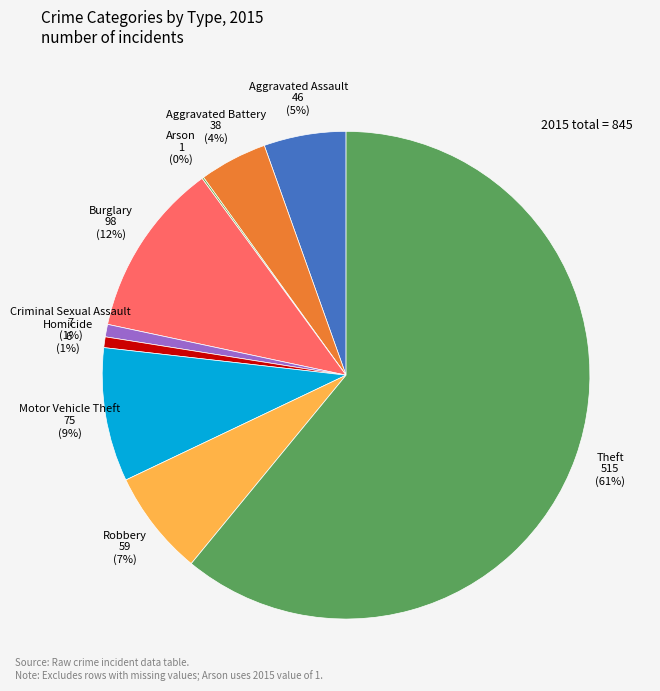

Which has a higher value, Burglary or Aggravated Assault?

Burglary